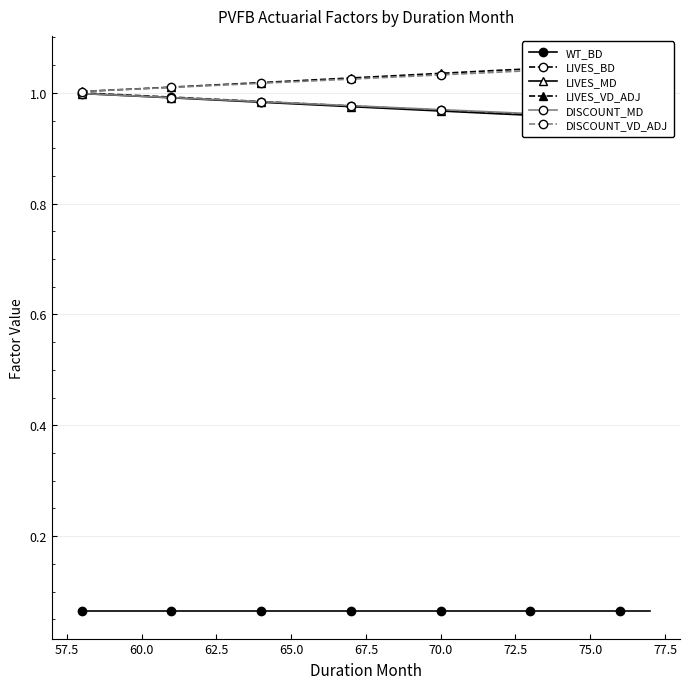

What is the label of the 13th point from the left?

70.0